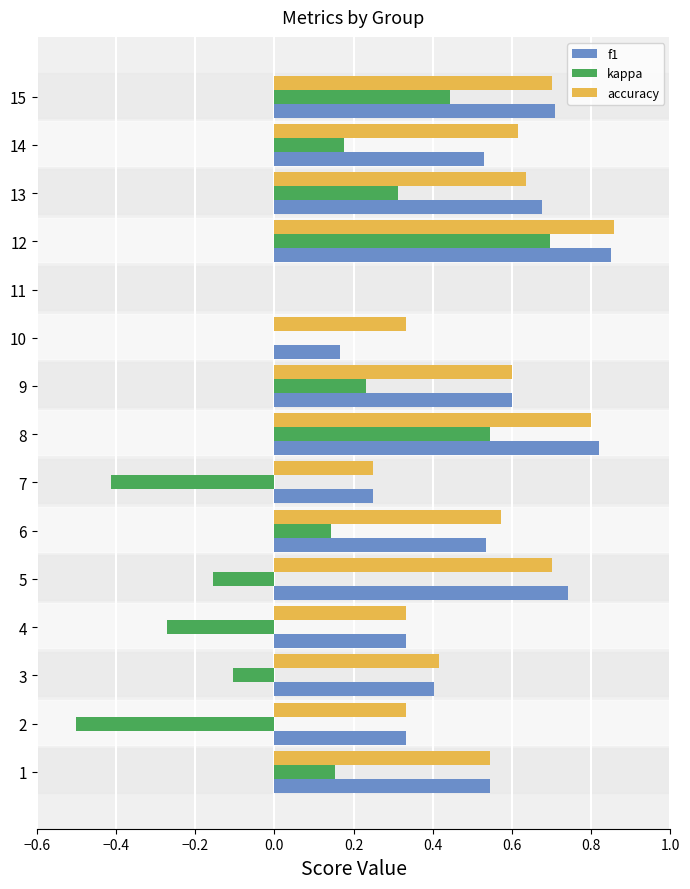

Which series has the widest spread of values?

kappa